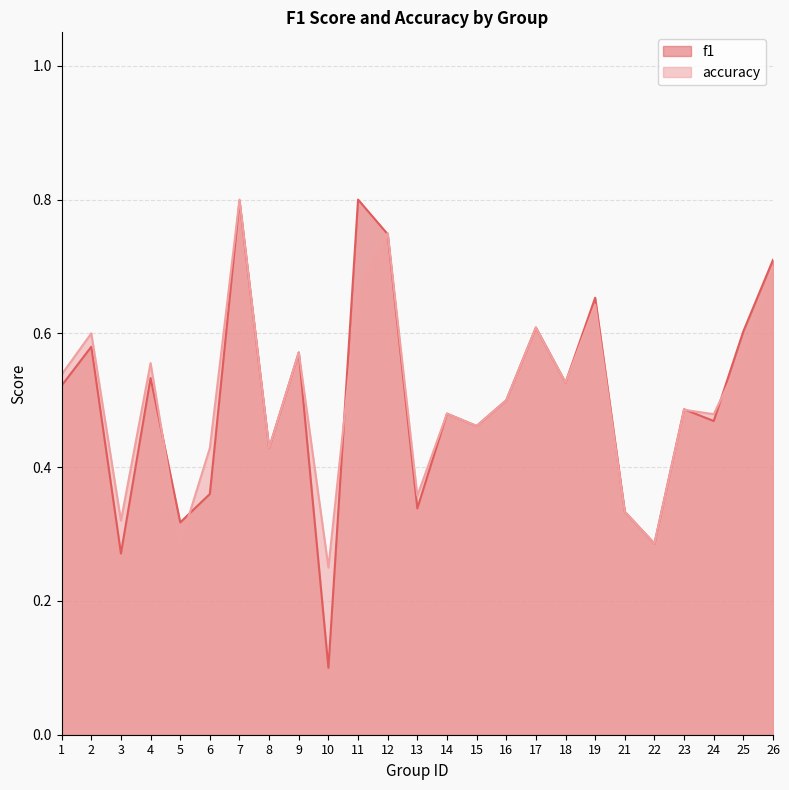

What is the difference between the accuracy values at 16 and 10?

0.2